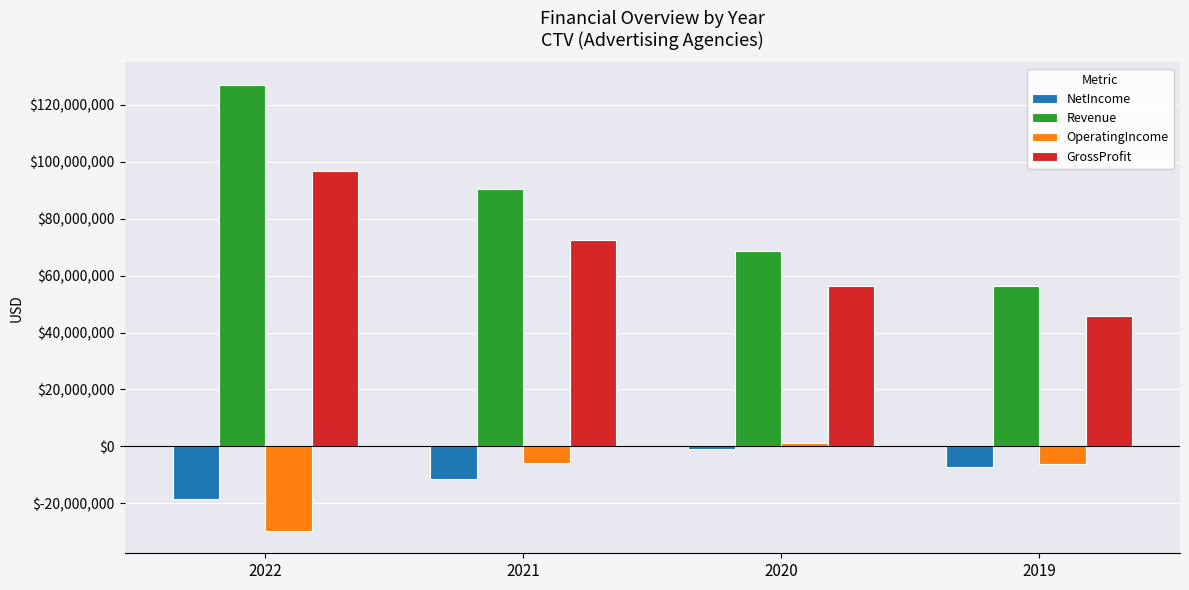

Which series changed the most between 2022 and 2020?

Revenue